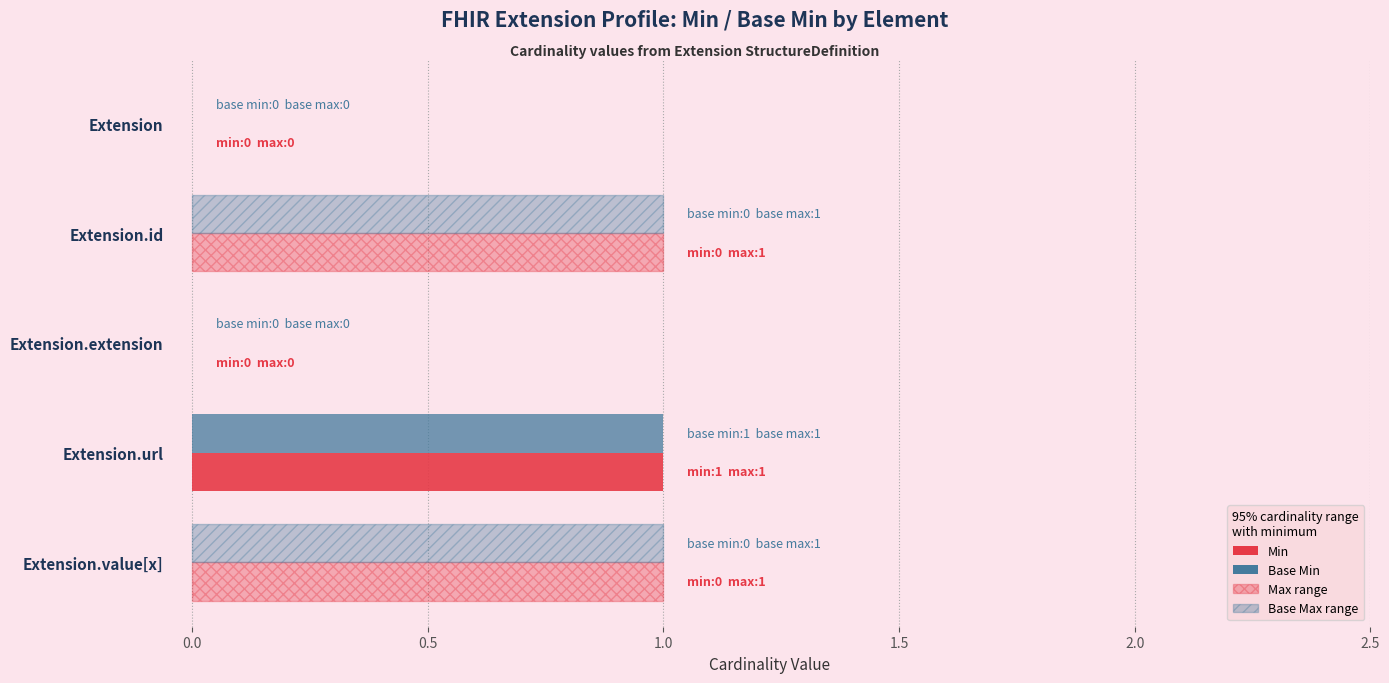

Reading left to right, what are all the values shown in this chart?

Min: 0	0	0	1	0
Base Min: 0	0	0	1	0